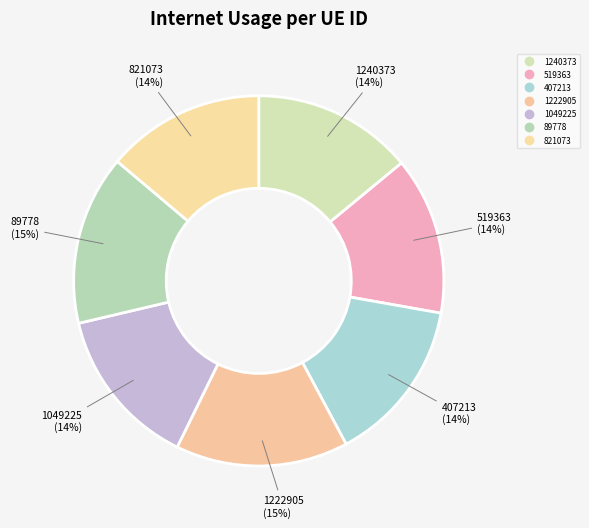

The 1049225 slice represents 14% of the pie. True or false?

True